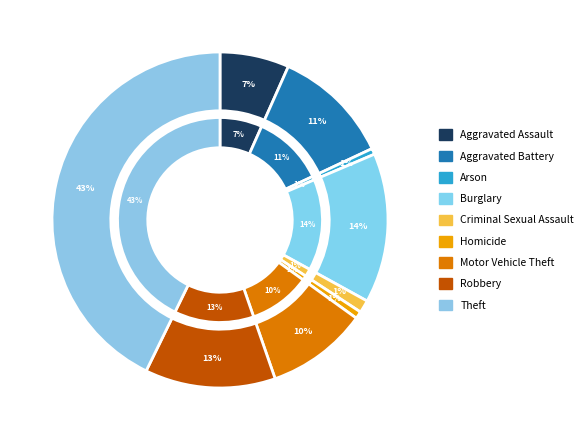

Does any single category account for the majority?

No